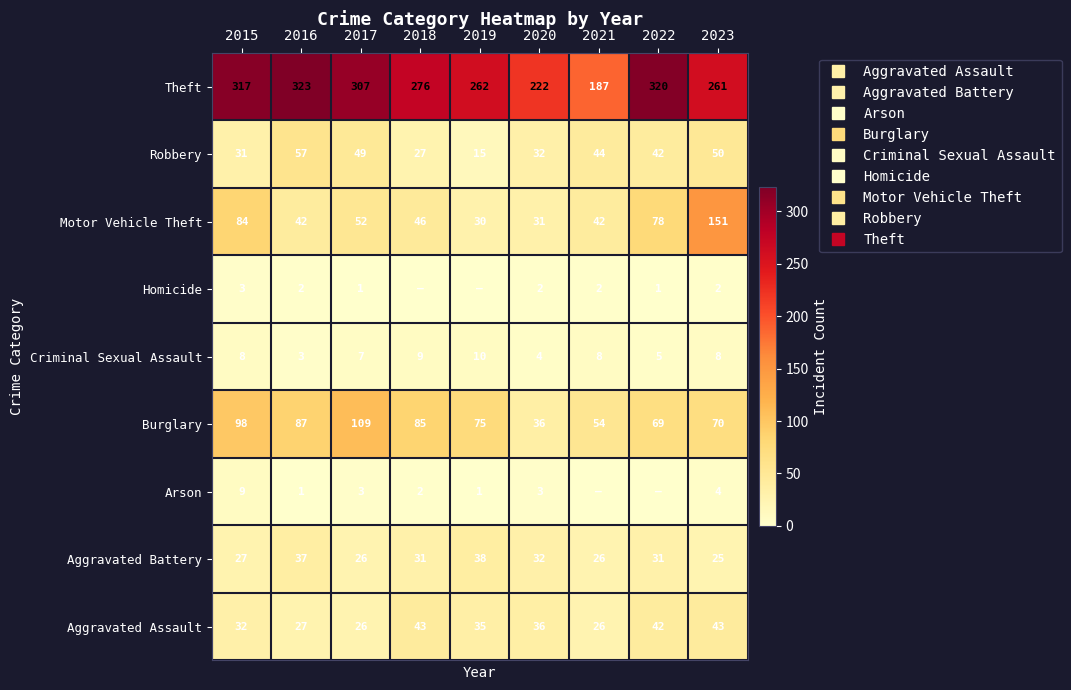

The value of Criminal Sexual Assault at 2022 is 5. True or false?

True